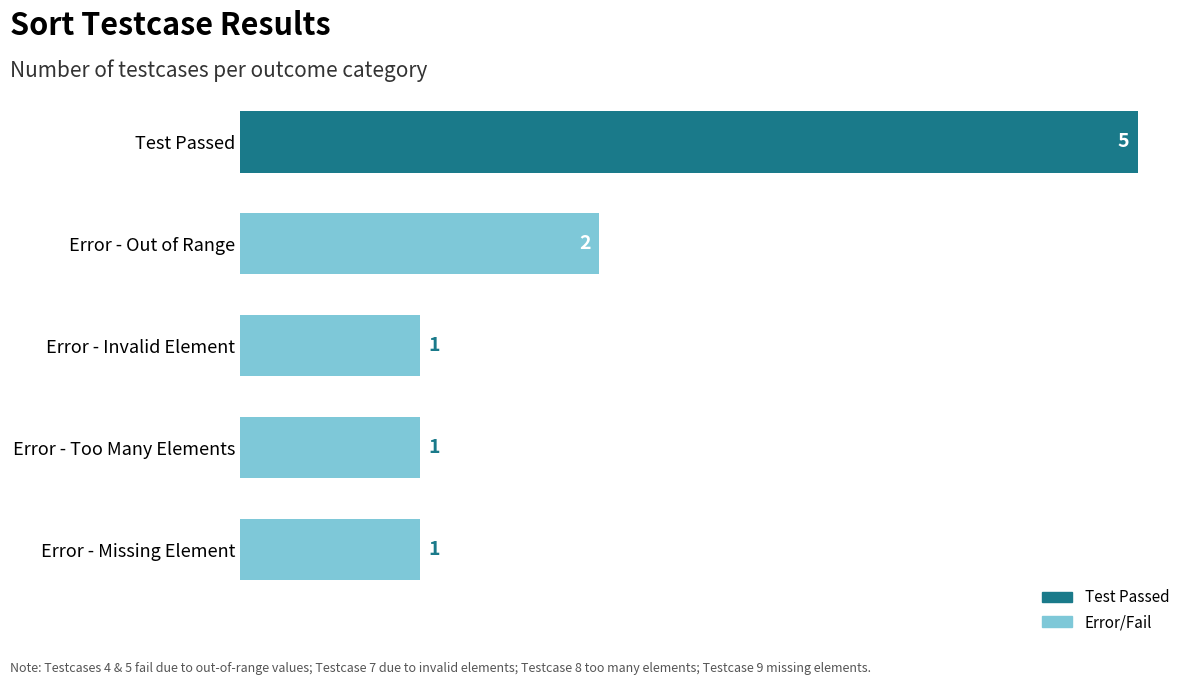

Reading bottom to top, what are all the values shown in this chart?

1	1	1	2	5